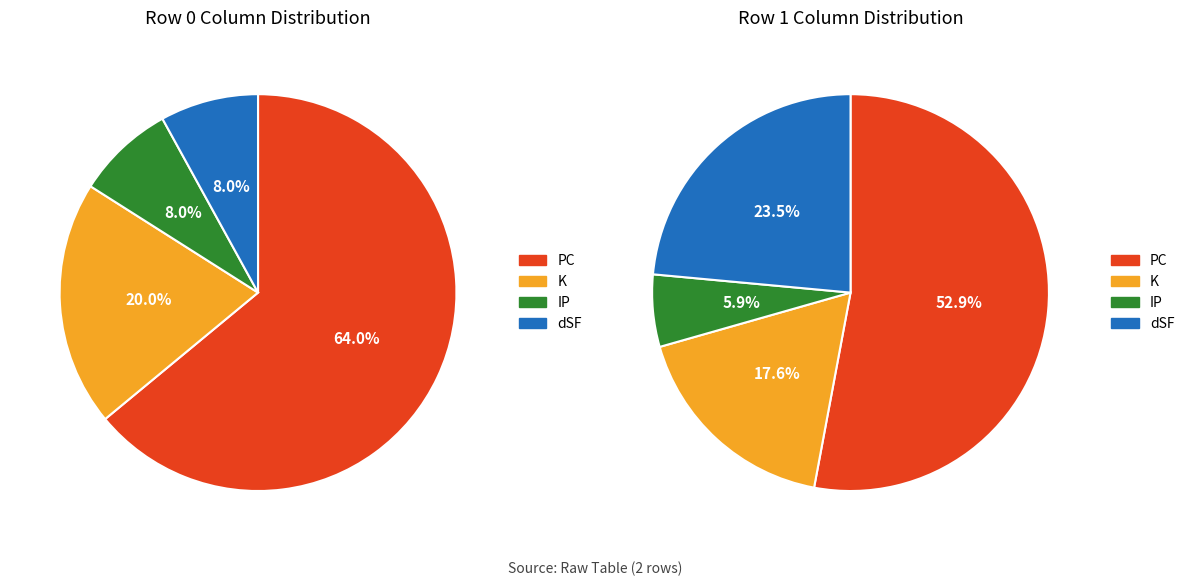

What percentage is the Row 0 (2022-05-12) slice, to the nearest percent?

67%